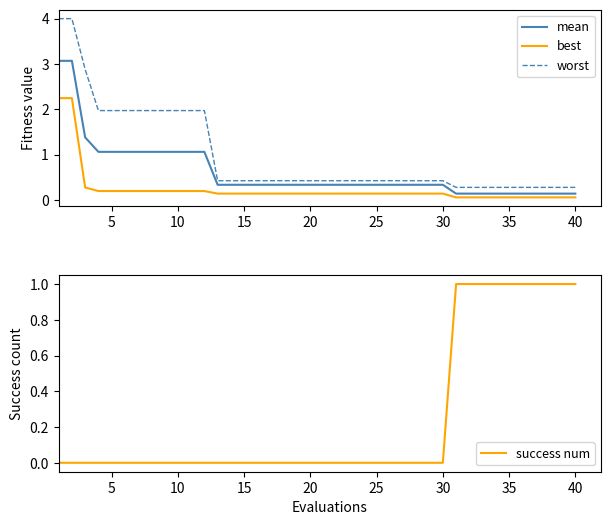

True or false: worst and mean intersect in this chart.

False